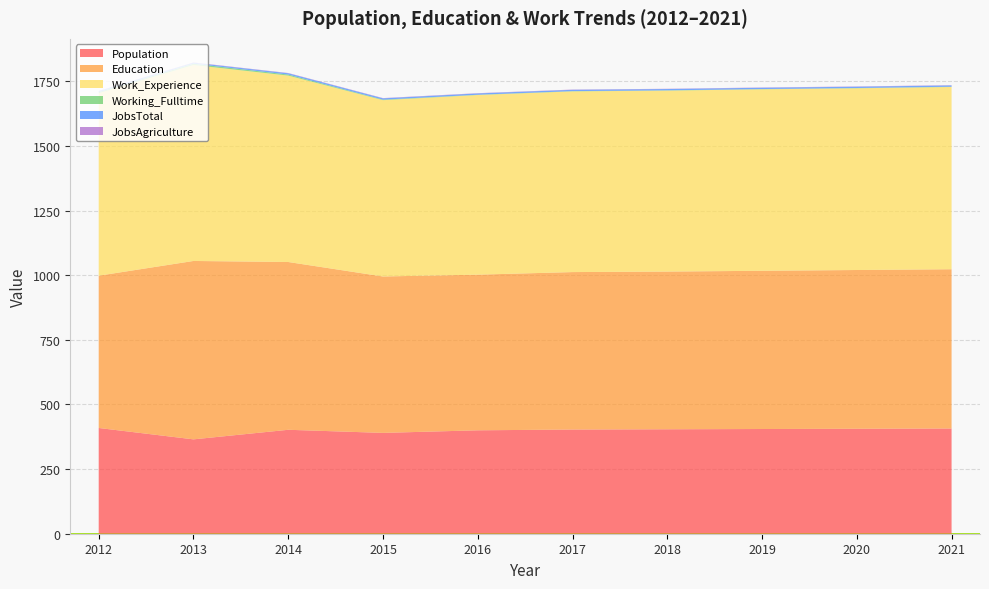

Reading left to right, list all the values displayed in this chart.

Population: 409	365	402	390	400	403	404	405	406	407
Education: 589	690	649	605	602	609	610	612	614	616
Work_Experience: 706	758	721	682	695	699	700	702	703	705
Working_Fulltime: 4	5	4	2	1	1	1	1	1	1
JobsTotal: 4	4	5	5	5	5	5	5	5	5
JobsAgriculture: 1	1	1	1	1	1	1	1	1	1